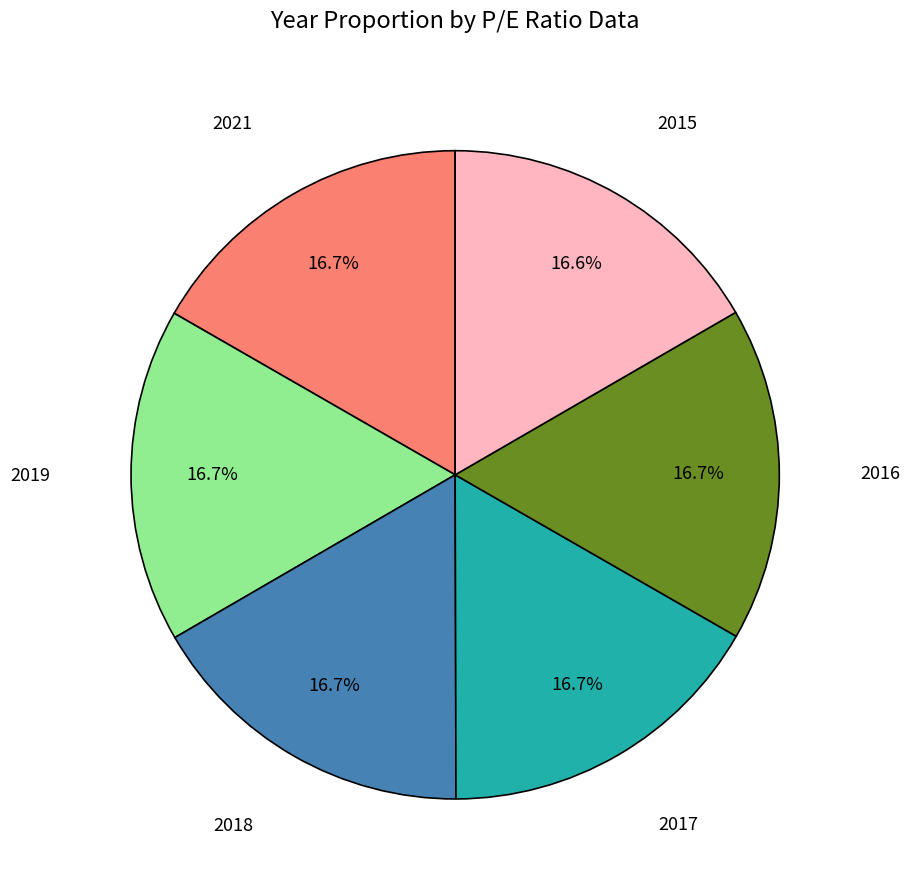

Does any single category account for the majority?

No